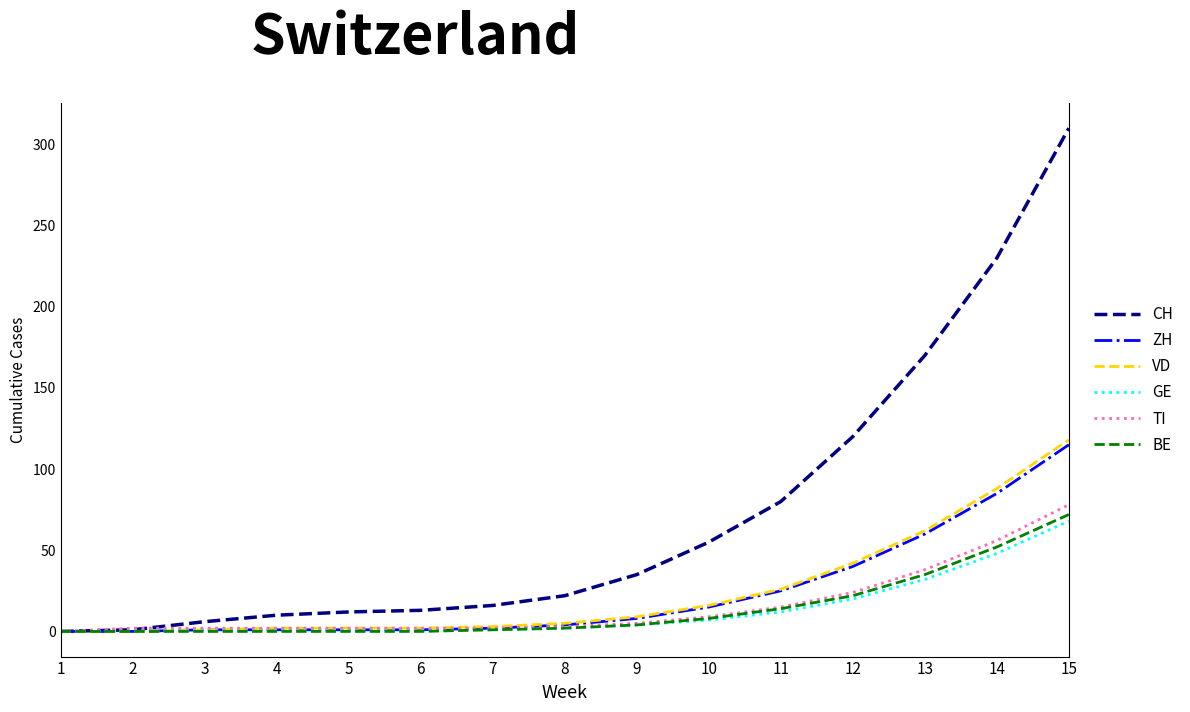

What is the maximum value shown in the chart?

310